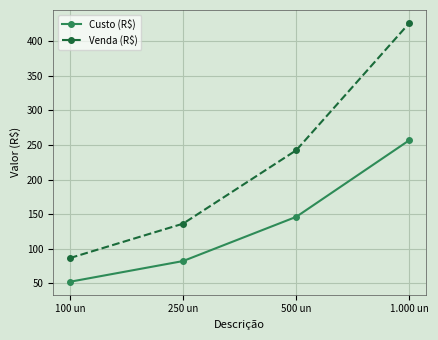

True or false: Venda (R$) and Custo (R$) intersect in this chart.

False